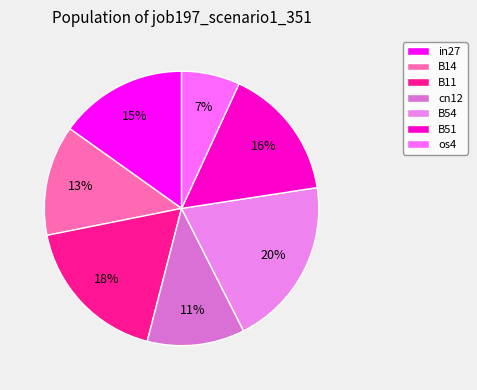

What is the change in value from B54 to os4?

-0.4